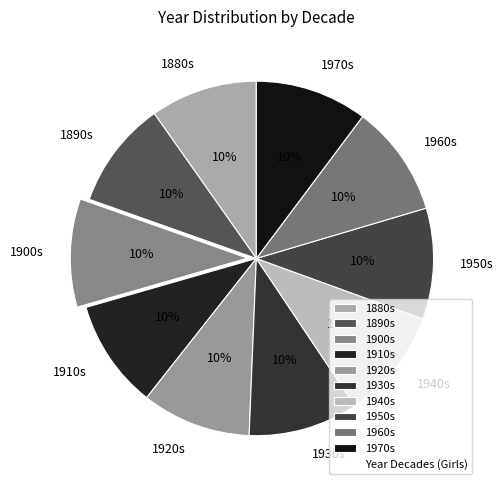

How many segments does this pie chart have?

10